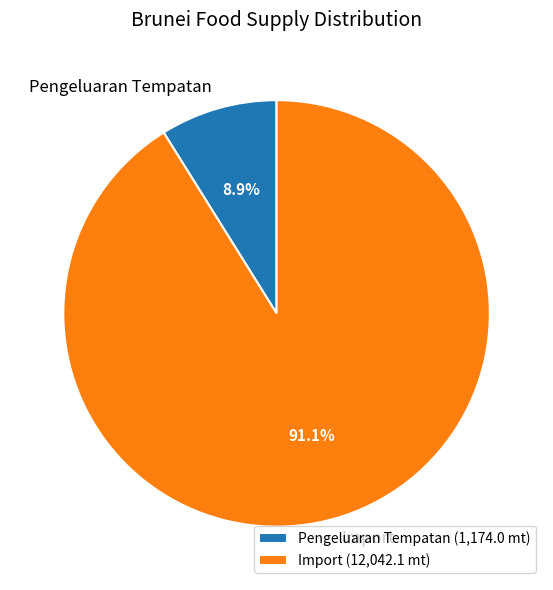

The Import slice represents 91% of the pie. True or false?

True